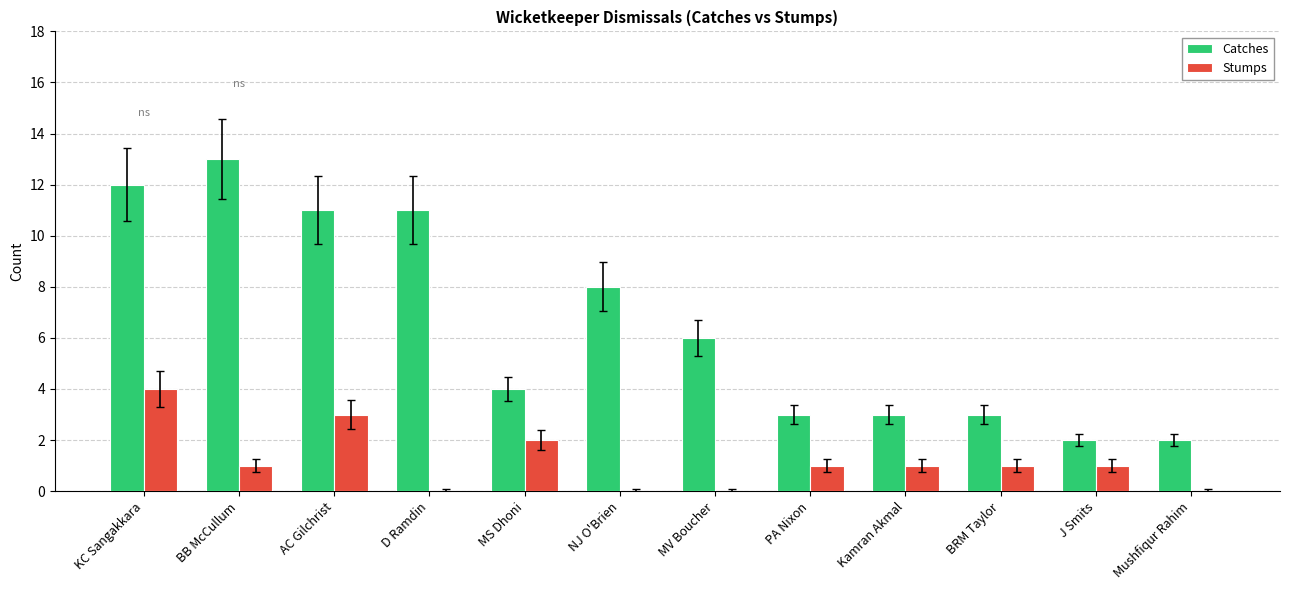

Read the Catches value at MS Dhoni, to the nearest 5.

5